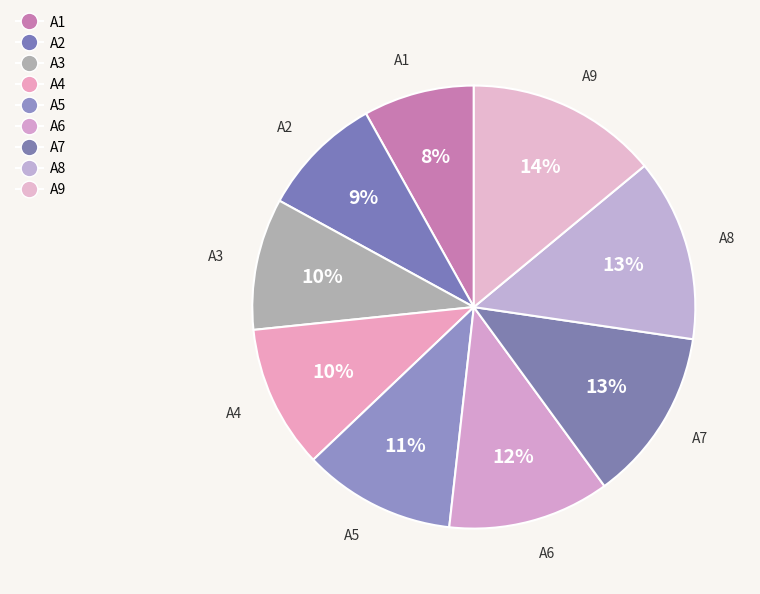

Is A9 the majority of the pie?

No